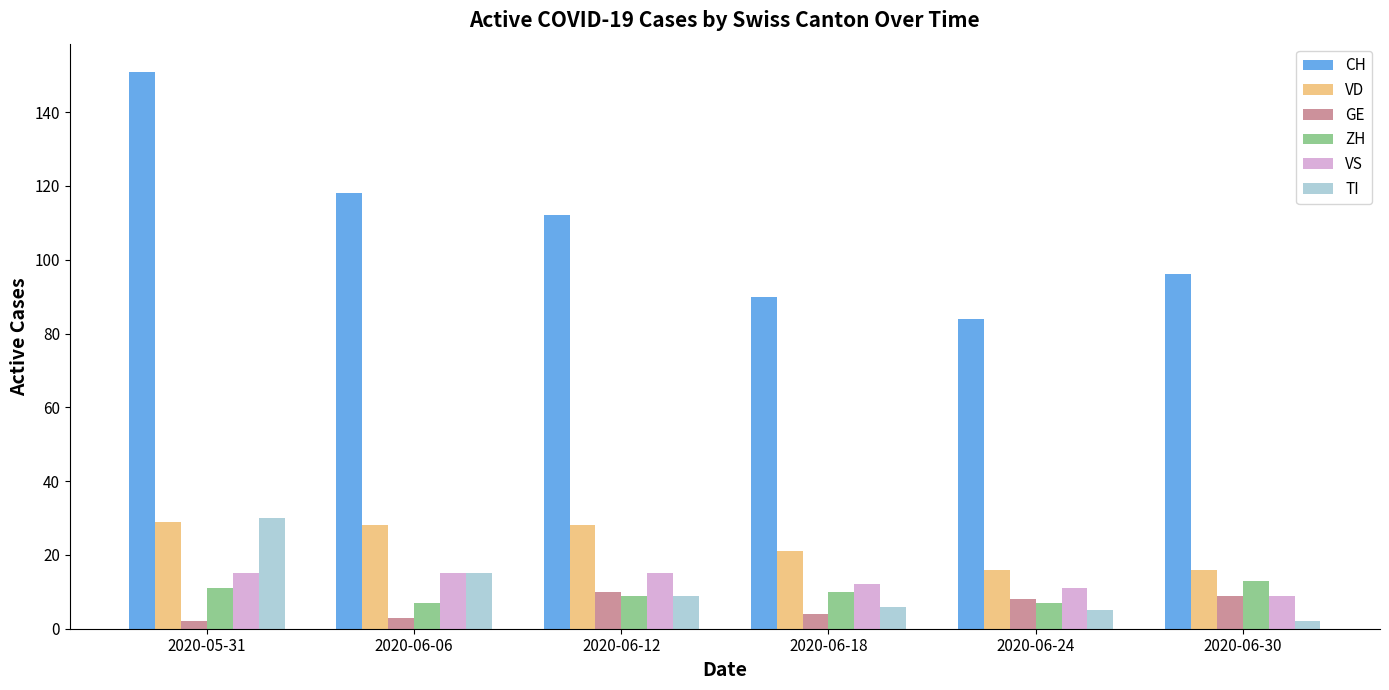

What is the approximate value of ZH at 2020-06-06?

7